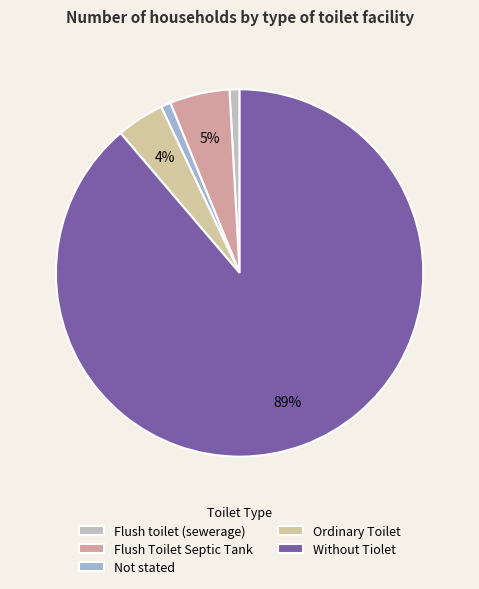

Approximately how many times larger is the value at Flush Toilet Septic Tank compared to Not stated?

6.1